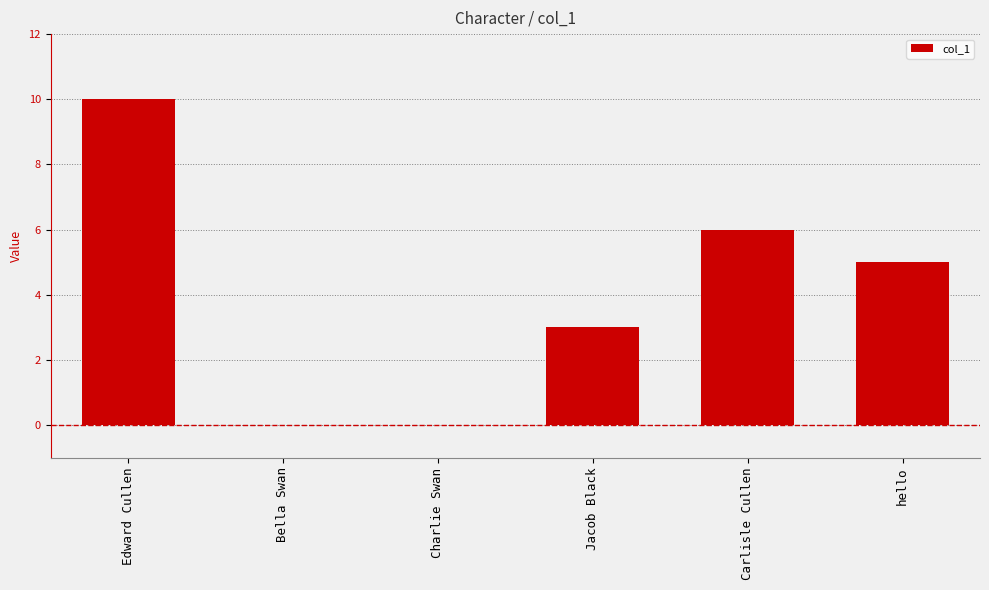

Is it true that the value at hello is 5?

True